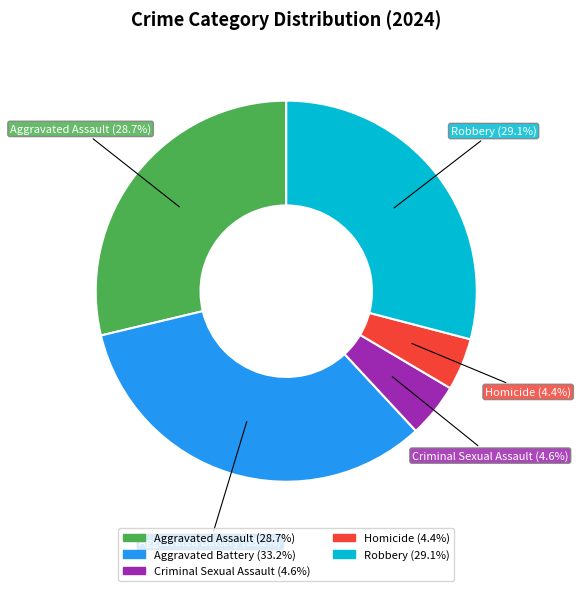

How many slices are in this pie chart?

5